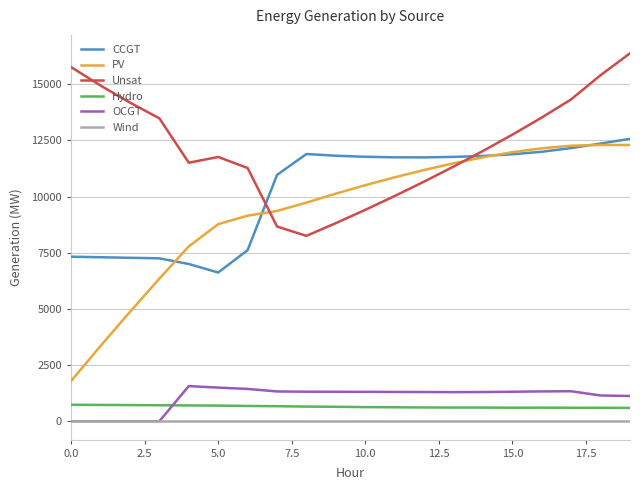

Which series has the widest spread of values?

PV